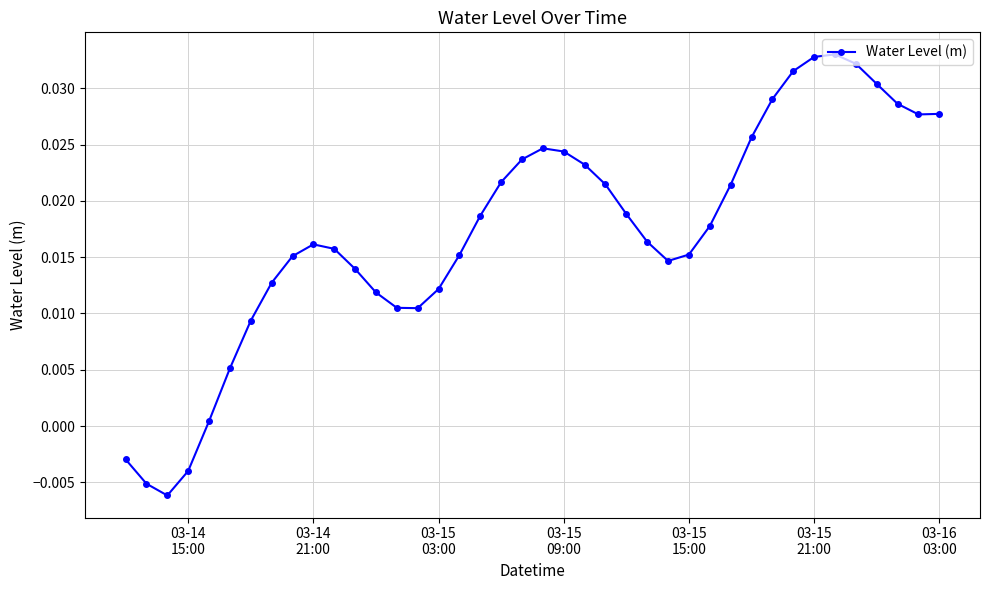

True or false: there are more than 1 points higher than both neighbors.

True